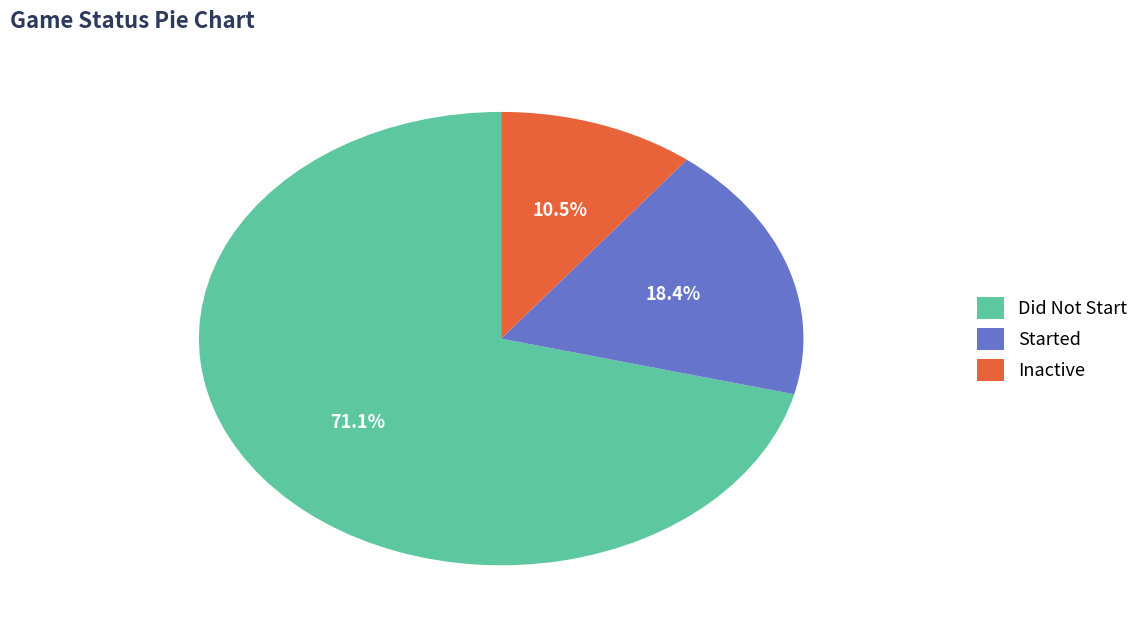

Which slice is the largest?

Did Not Start